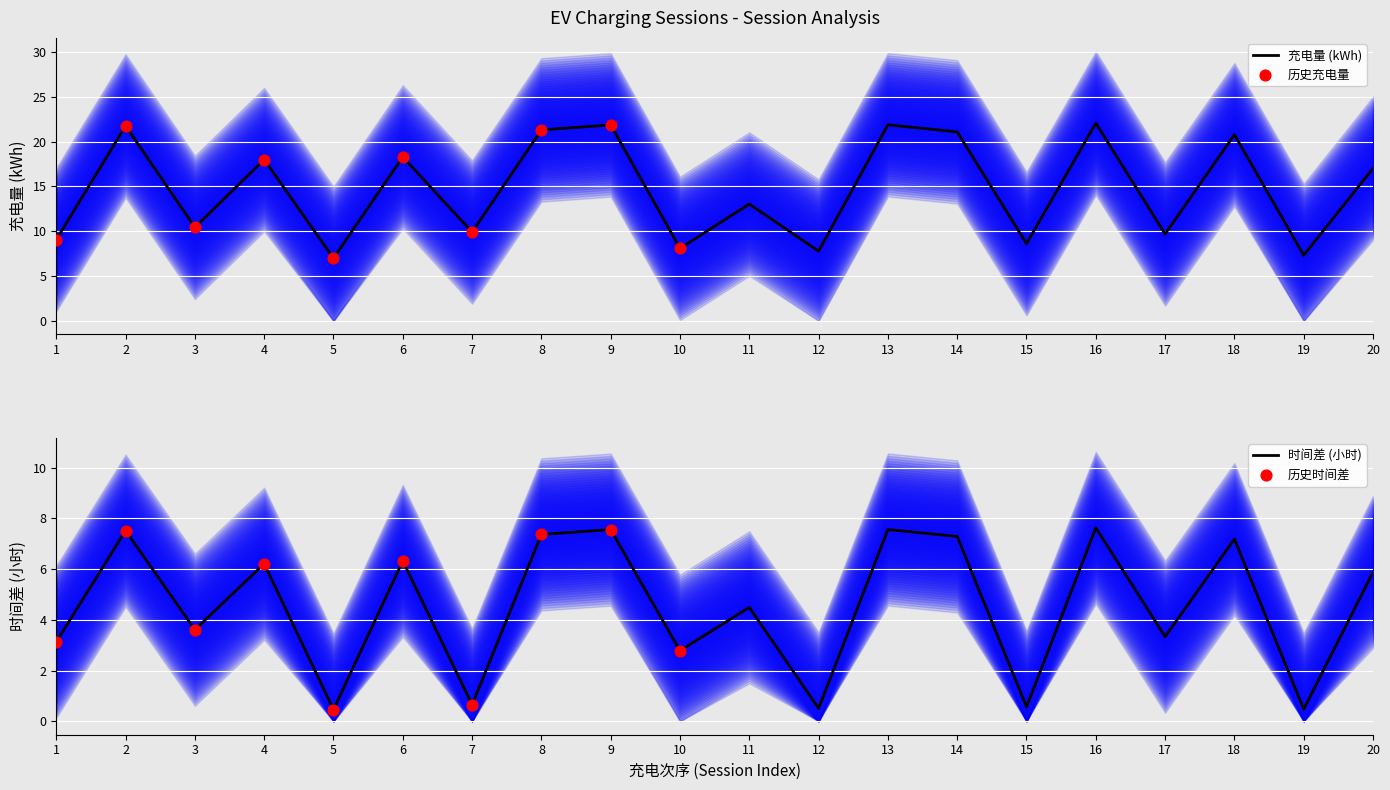

Which series contains the lowest Y value?

时间差(小时)